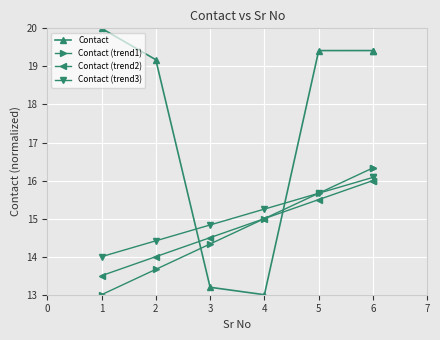

What is the smallest value displayed?

13.0